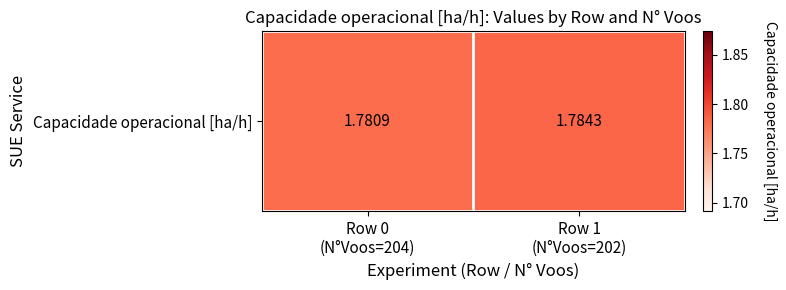

Reading left to right, what are all the values shown in this chart?

1.8	1.8